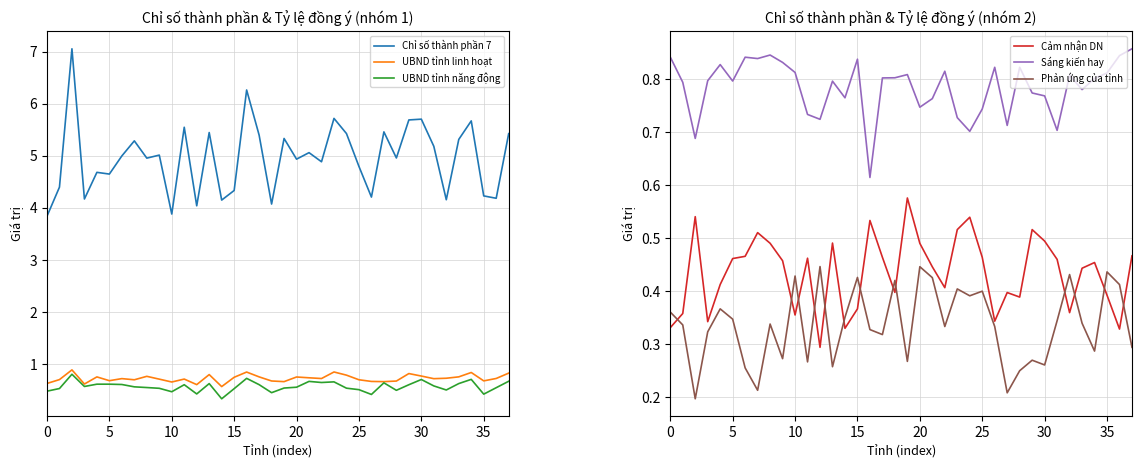

Is the value of Sáng kiến hay at 22 greater than the value of UBND tỉnh linh hoạt at 32?

Yes